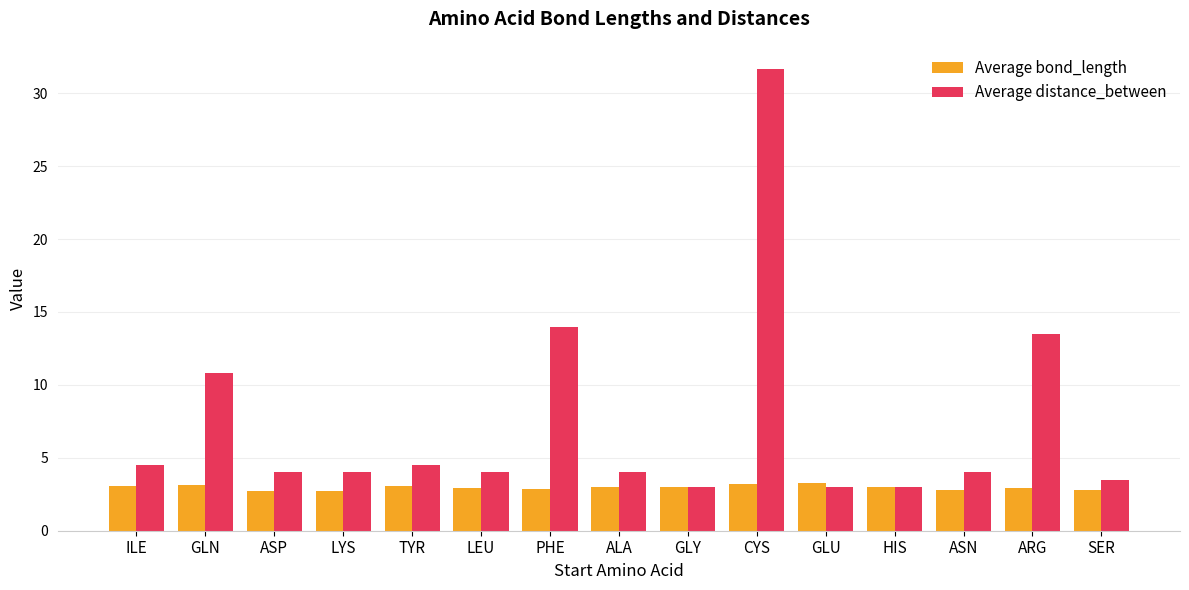

List the series in order of their overall mean, highest first.

Average distance_between, Average bond_length